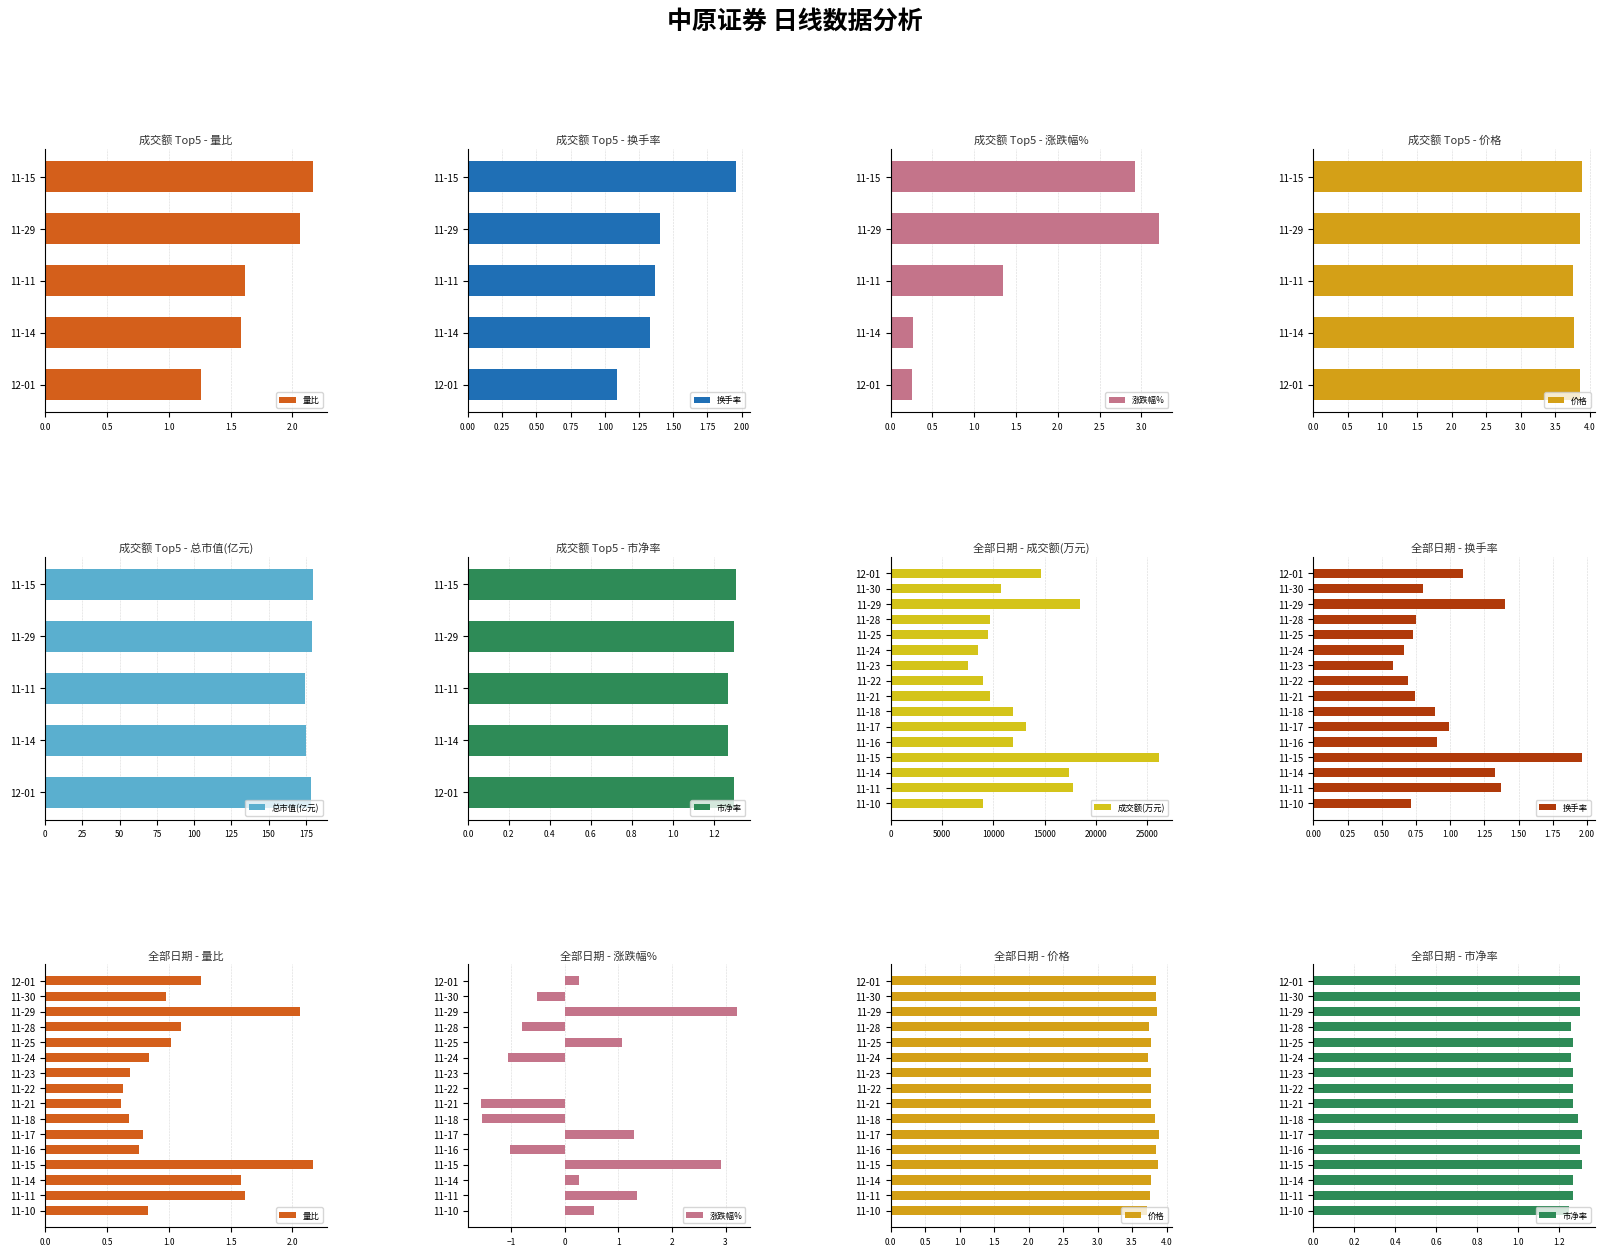

True or false: 成交额(万元) has a value of 2543.8 at 11-28.

False